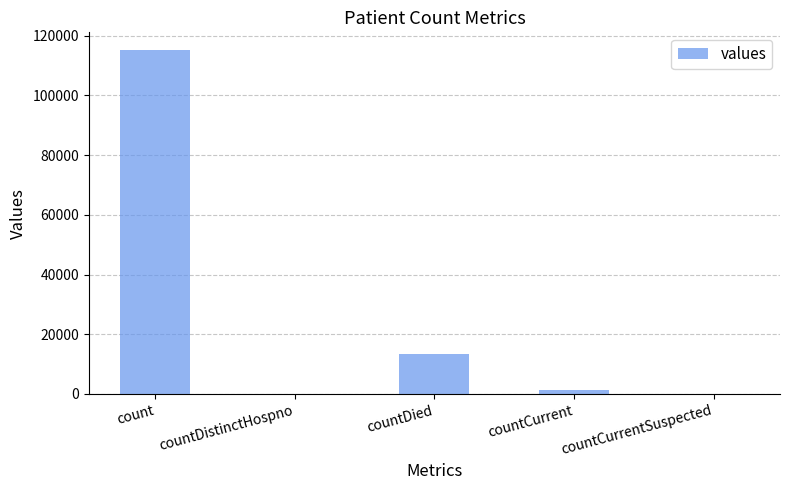

Does the chart contain stacked bars?

No